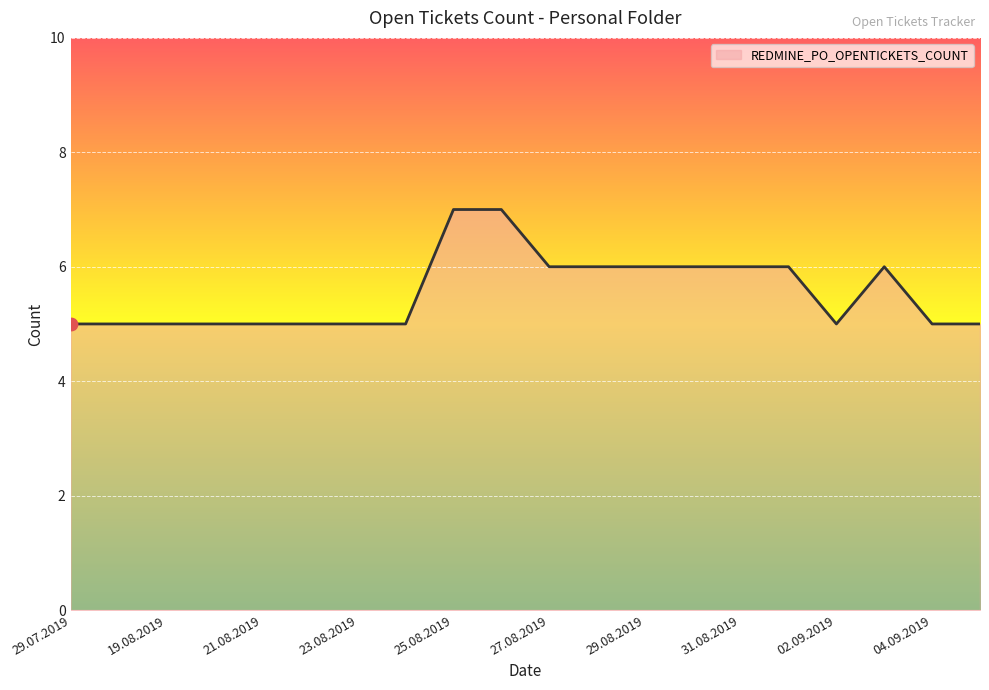

What is the maximum value shown in the chart?

7